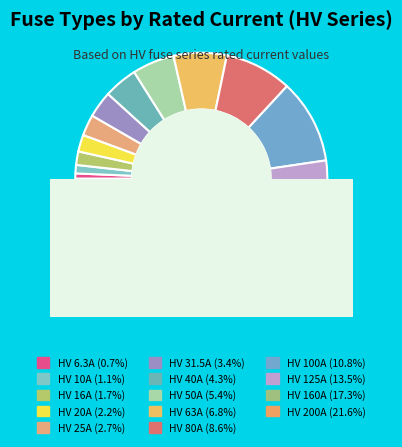

Count the number of slices in the pie.

14